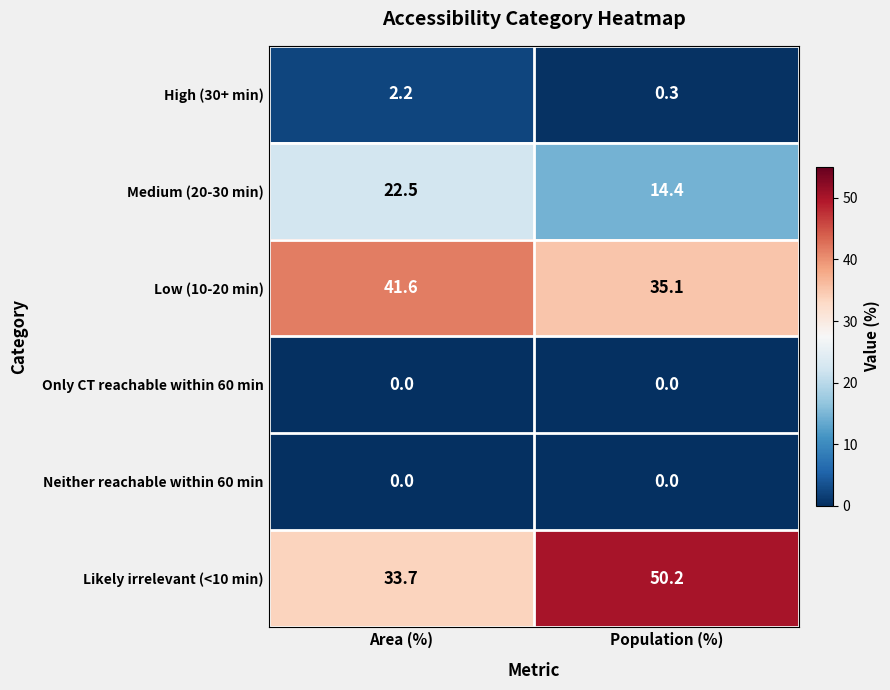

What is the maximum value shown in the chart?

50.2